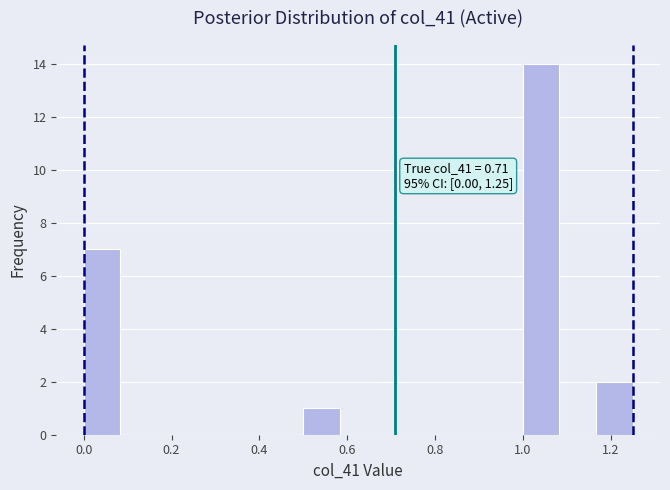

Over which range of the x-axis is the bar tallest?

1.00 to 1.08